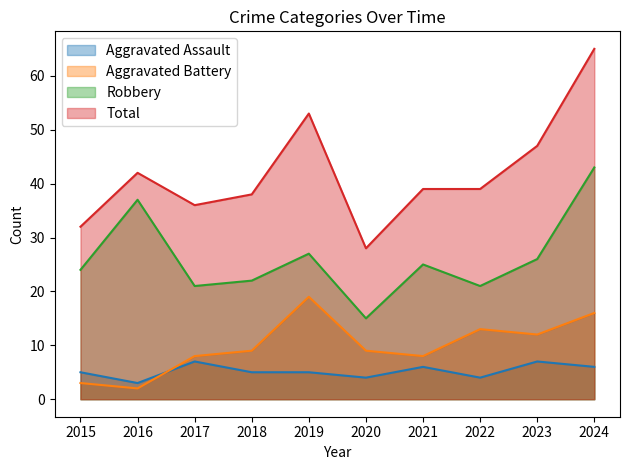

Which label corresponds to the largest value in the chart?

2024